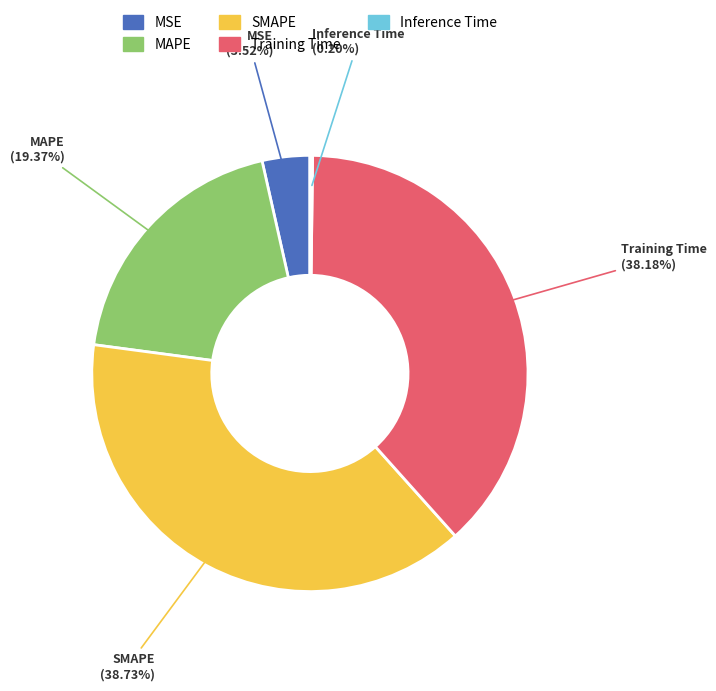

The MAPE slice represents 19% of the pie. True or false?

True